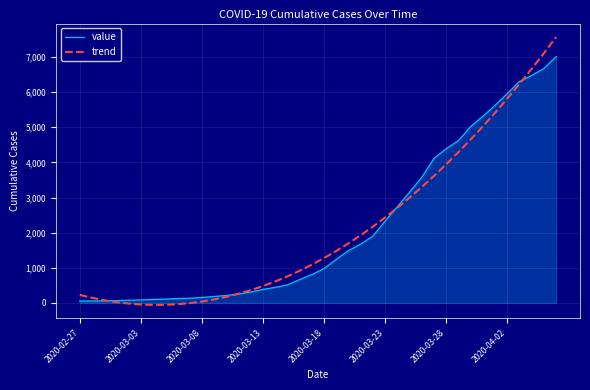

True or false: trend and value cross at least once.

True